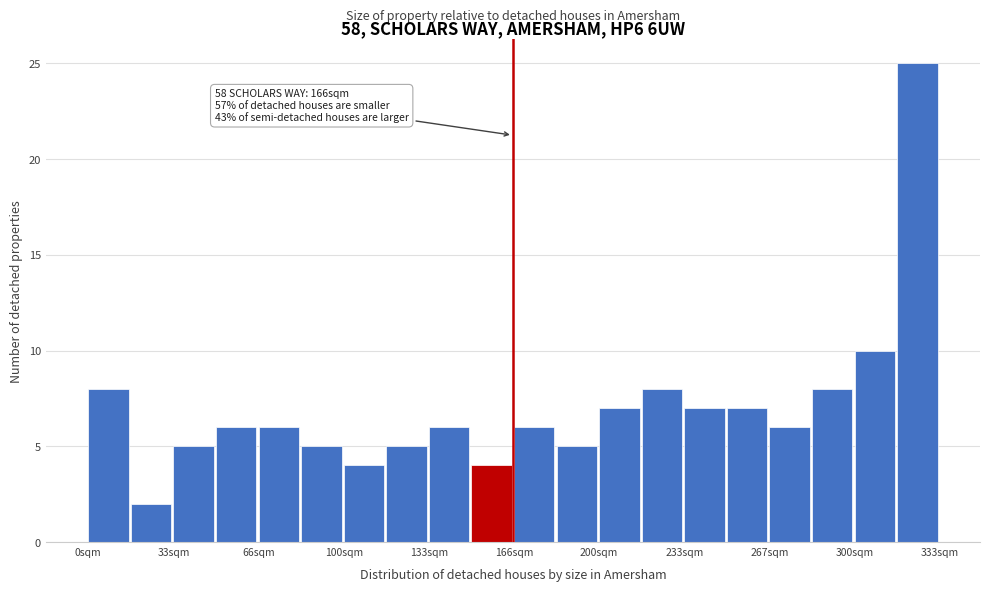

Read against the x-axis, roughly where is the centre of the tallest bar?

325